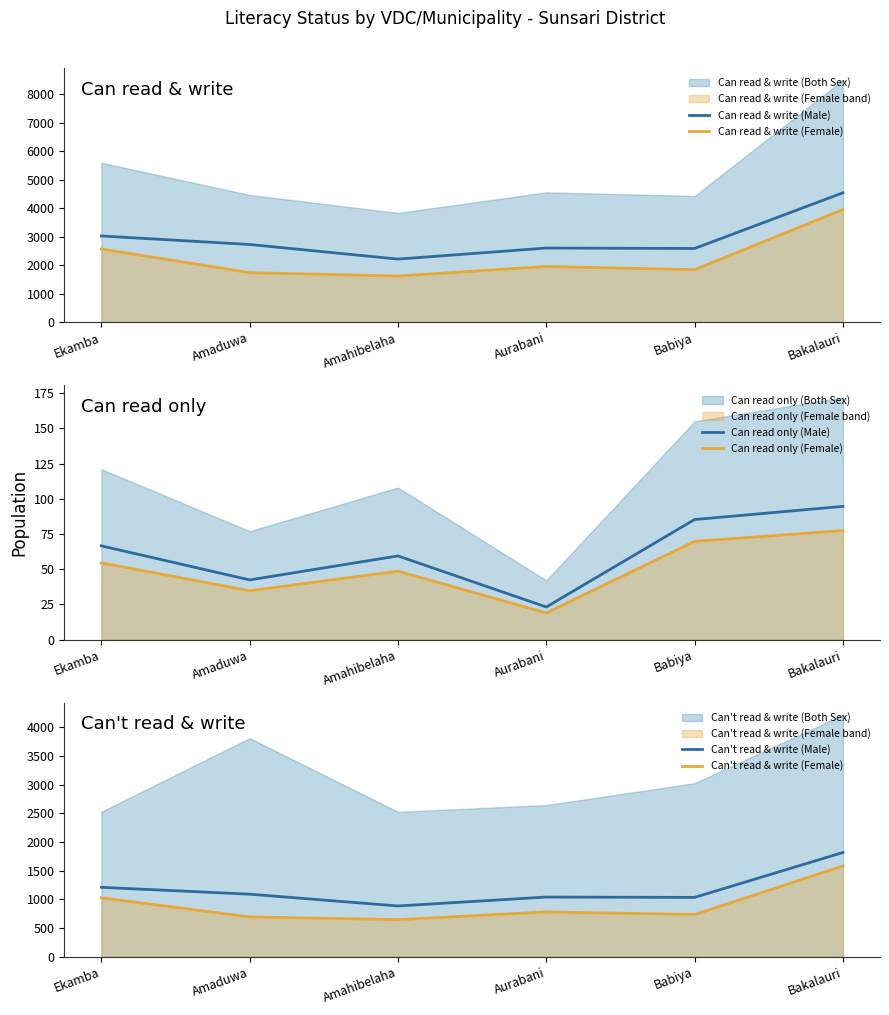

Where is the first local minimum for Can read & write (Male)?

Amahibelaha